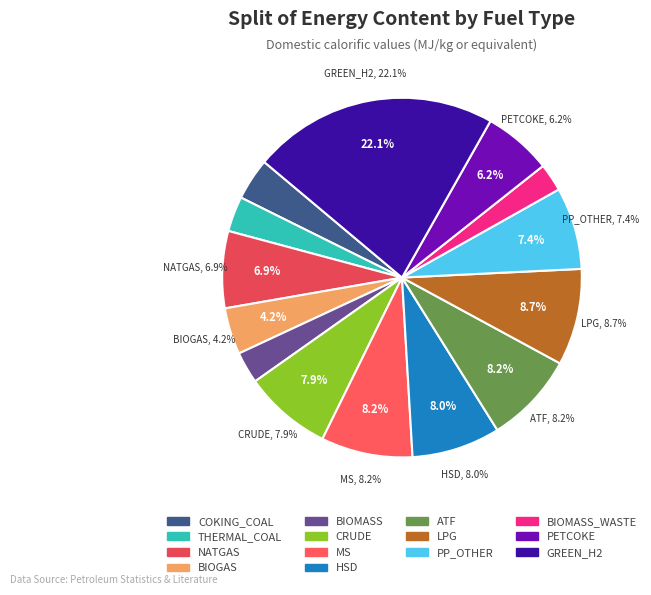

The CRUDE slice represents 8% of the pie. True or false?

True